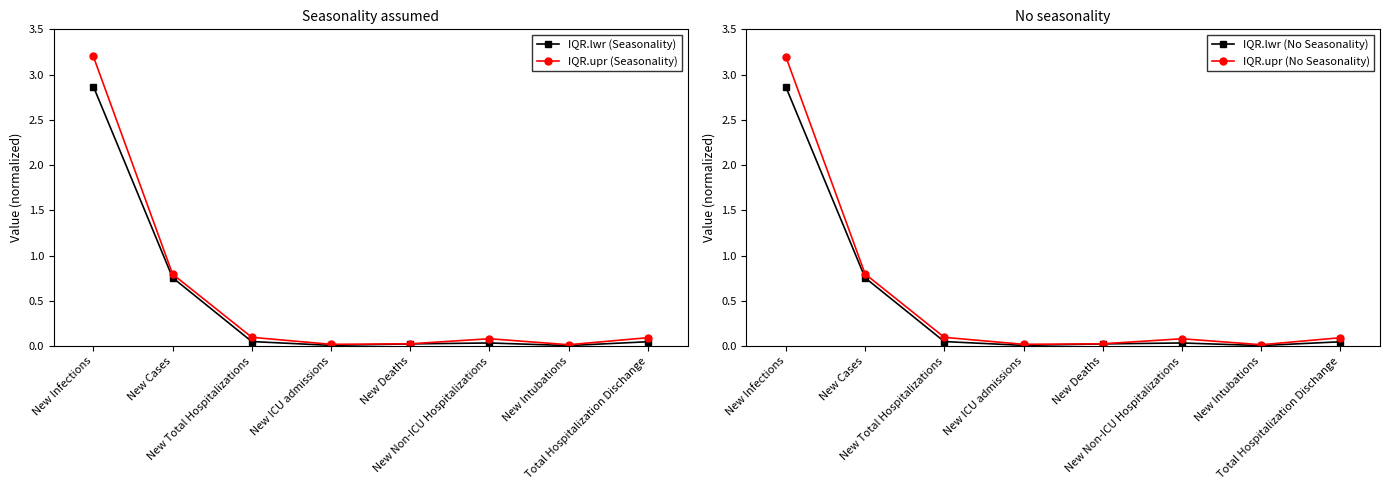

Where do IQR.upr (Seasonality) and IQR.upr (No Seasonality) first cross each other?

New Infections and New Cases